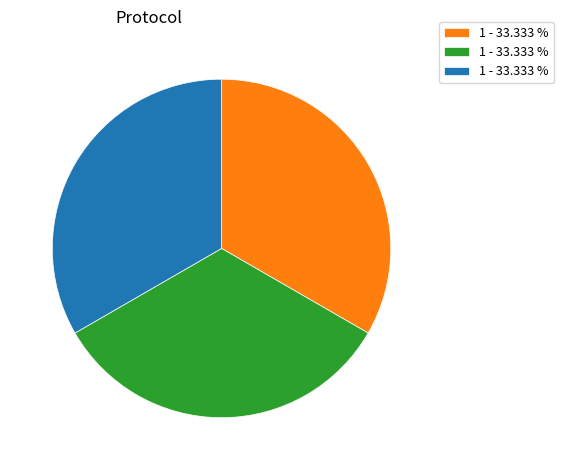

Is there a majority slice in this chart?

No